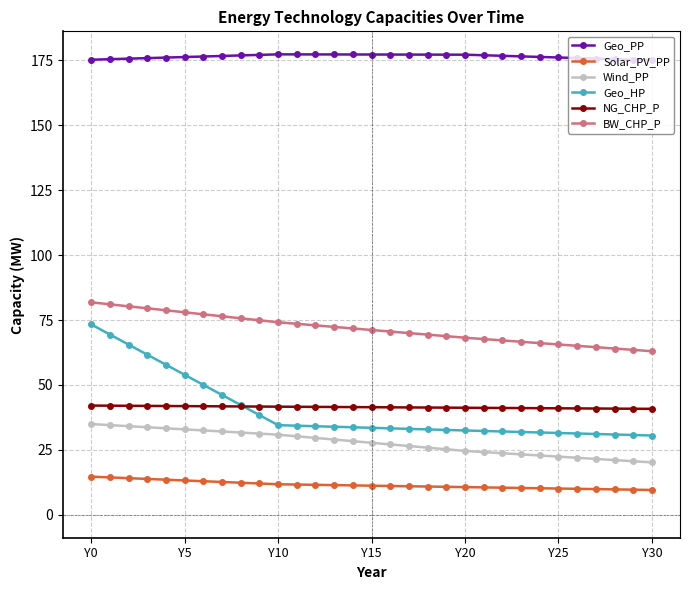

True or false: NG_CHP_P and Solar_PV_PP cross at least once.

False